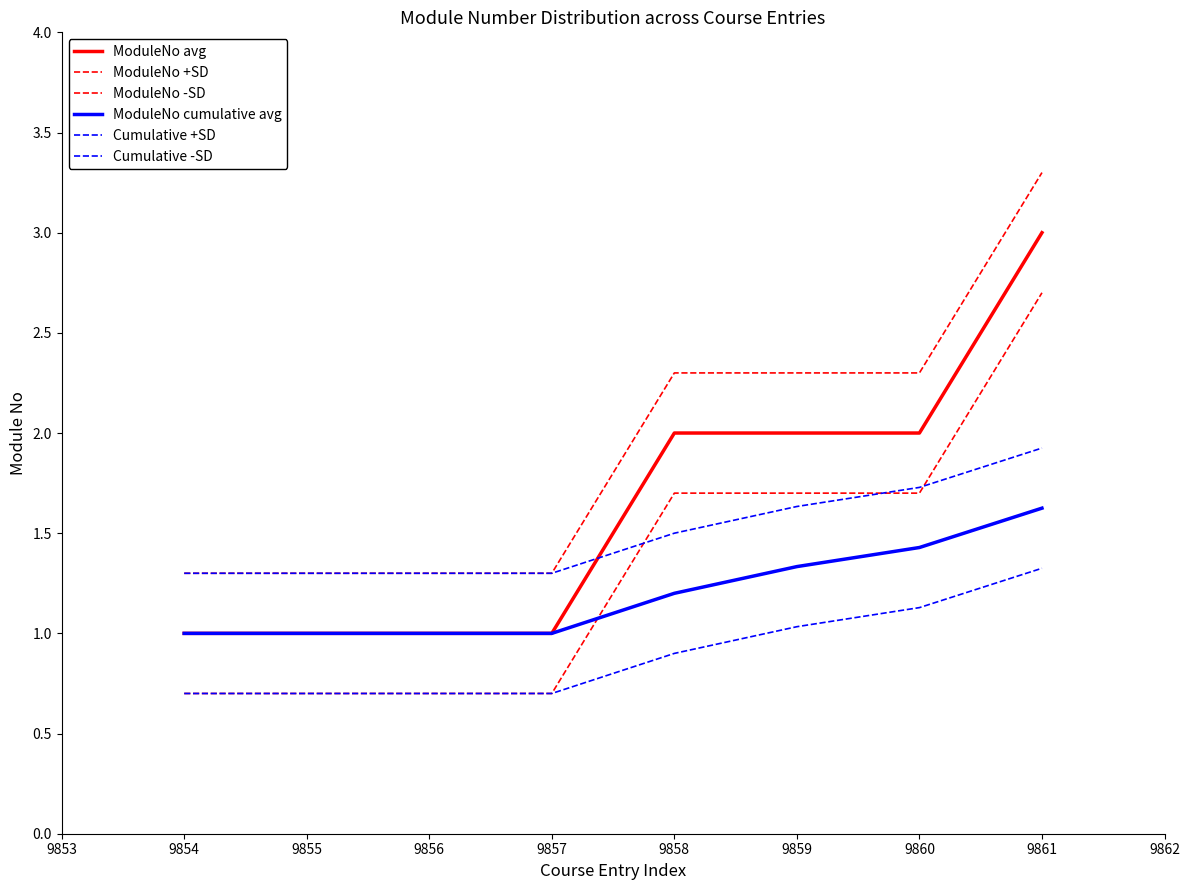

How many lines are shown in the chart?

6